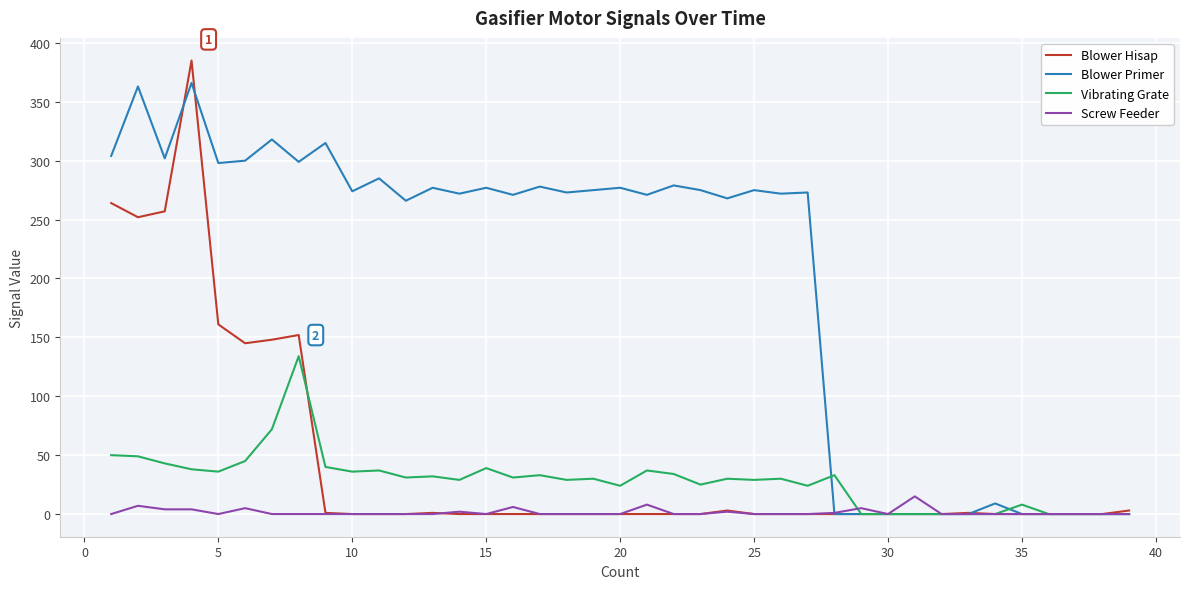

List the series in order of their peak value, lowest first.

Screw Feeder, Vibrating Grate, Blower Primer, Blower Hisap